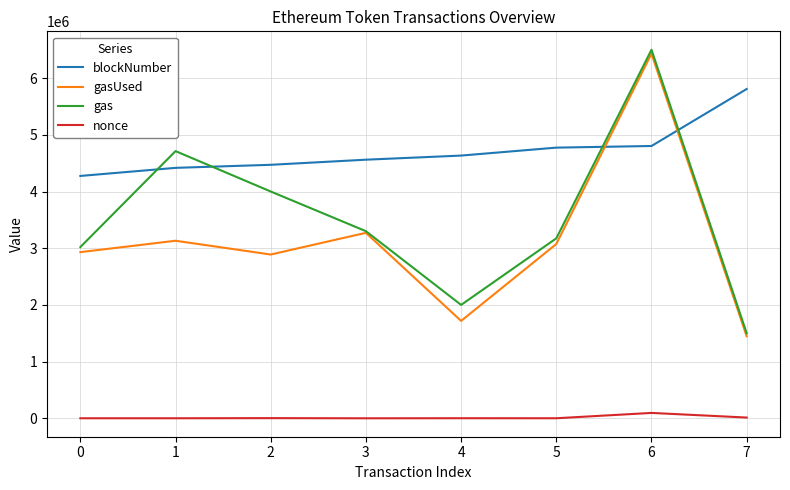

What is the minimum value for gasUsed?

1446427